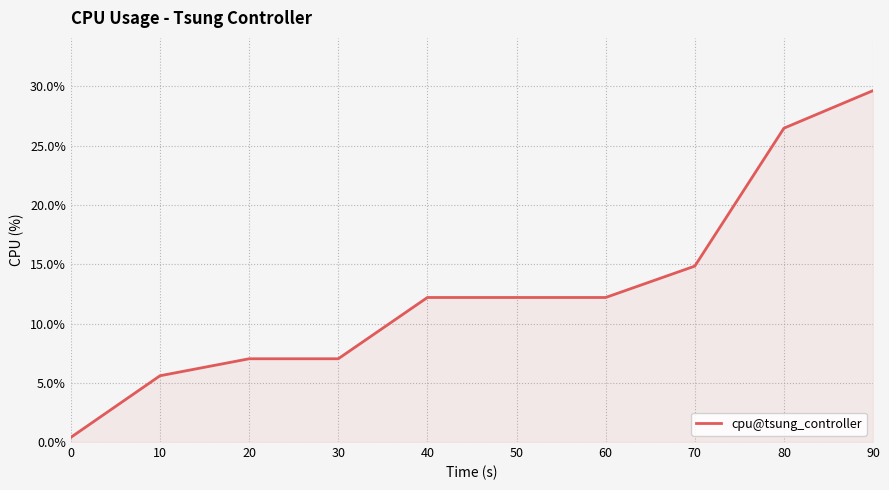

What is the greatest value displayed?

29.7